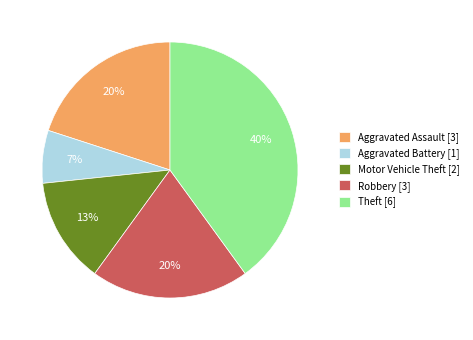

To the nearest percent, what percentage of the pie is Theft?

40%